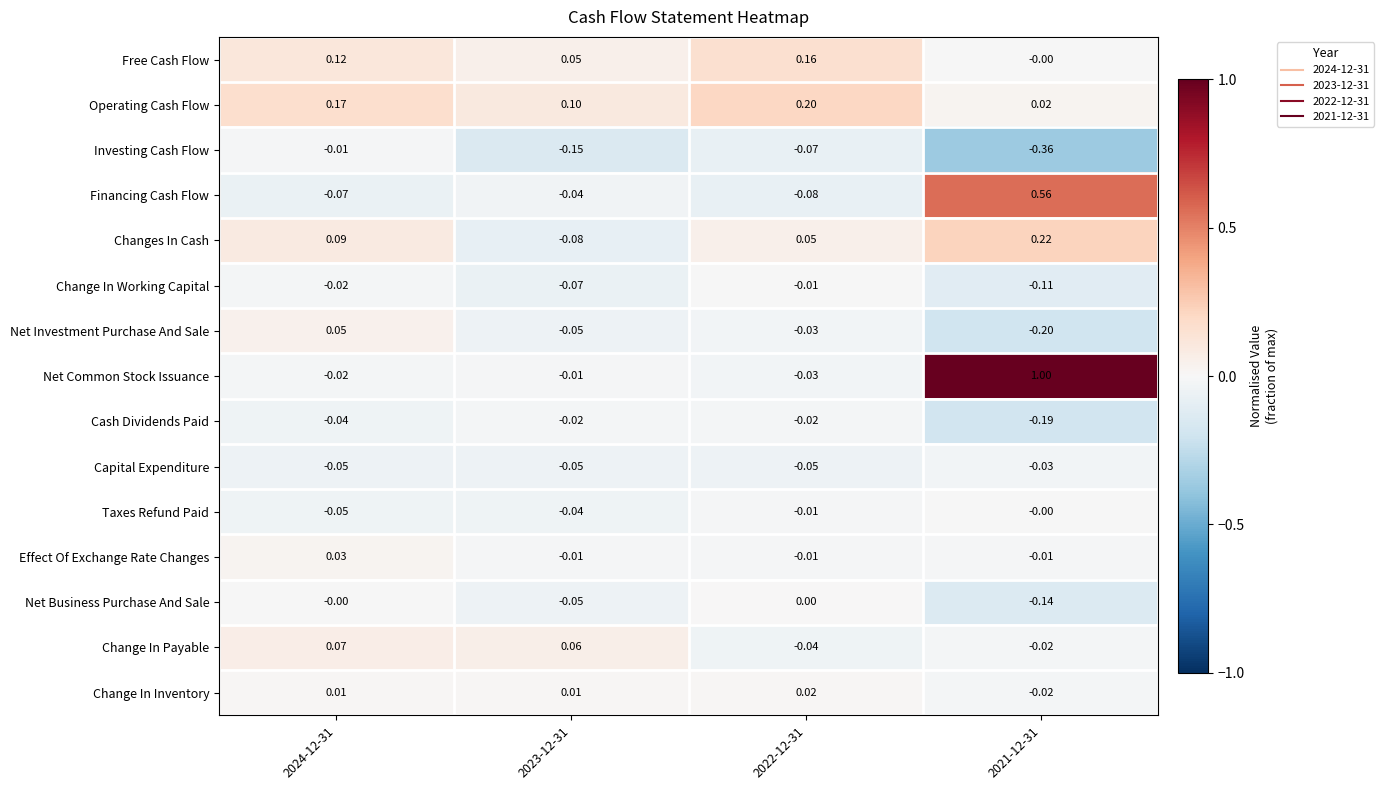

Count the number of categories in the chart.

4